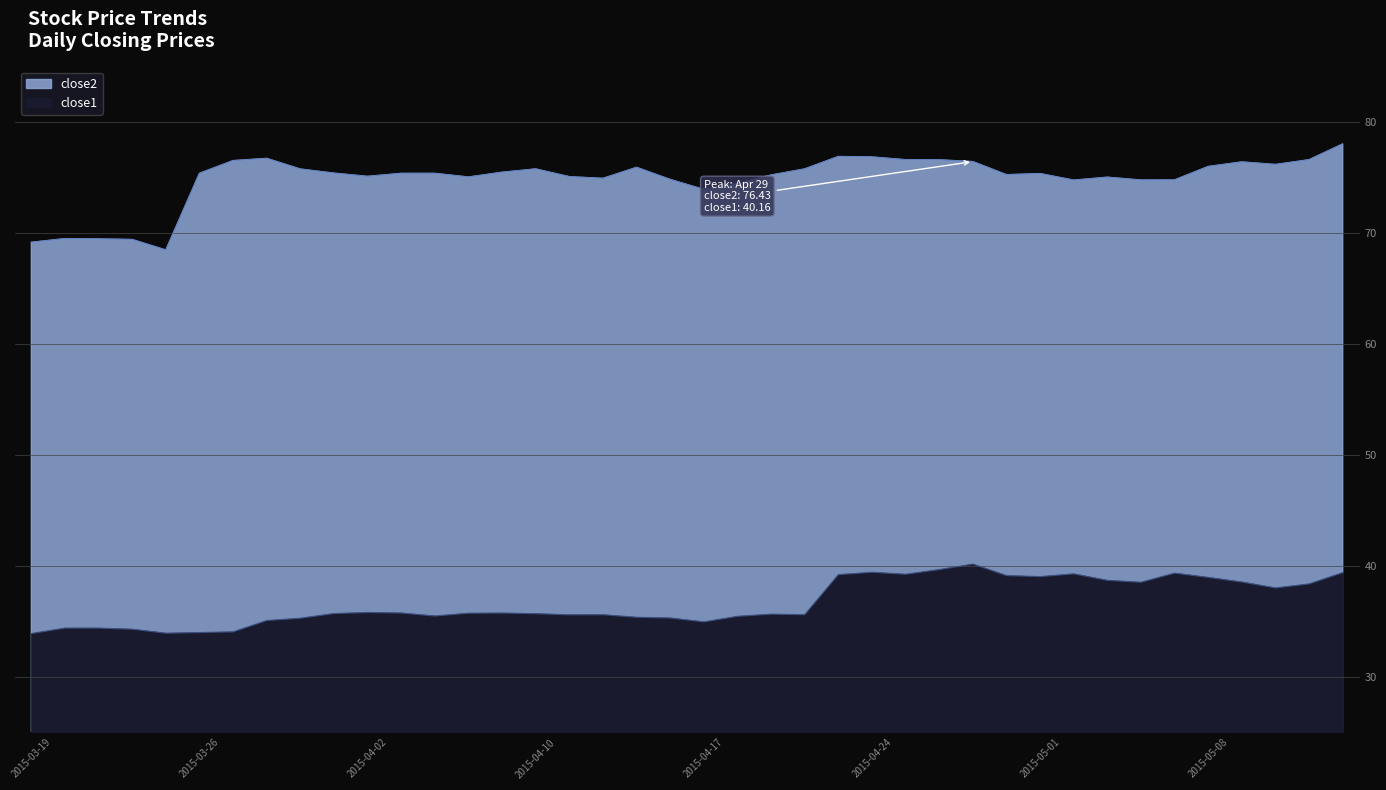

How many values in the close2 series exceed 75?

28